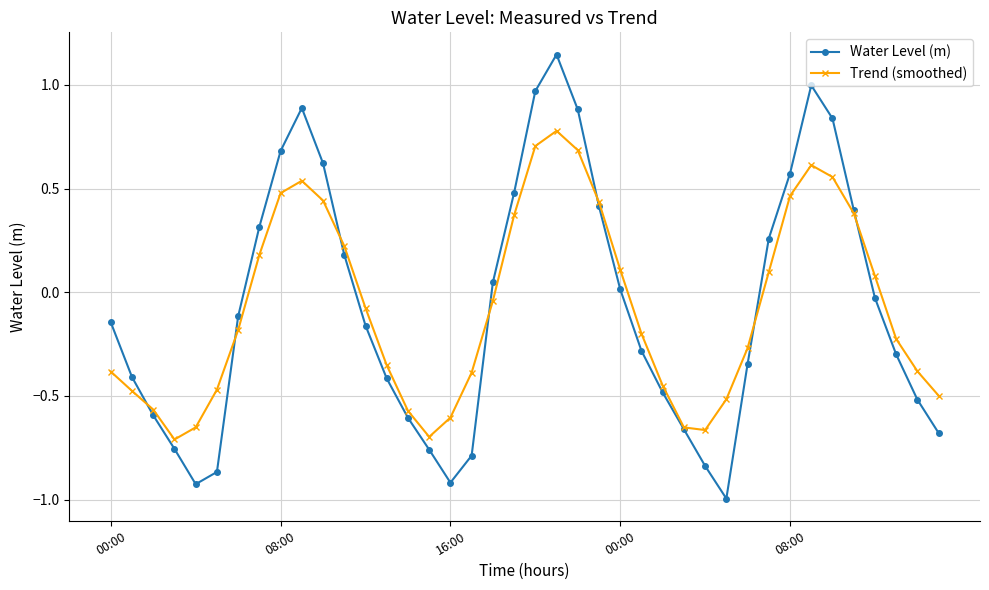

What is the value of the Water Level (m) point at the 30th from the left?

-1.0